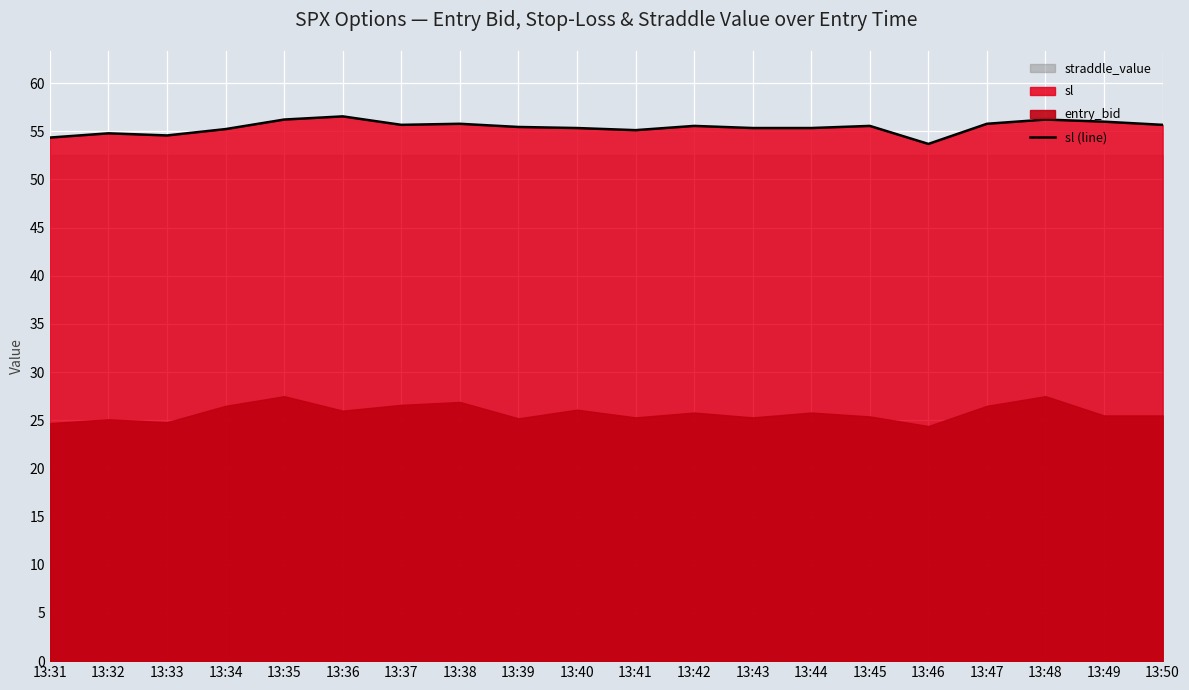

The value of sl (line) at 13:37 is 76.8. True or false?

False